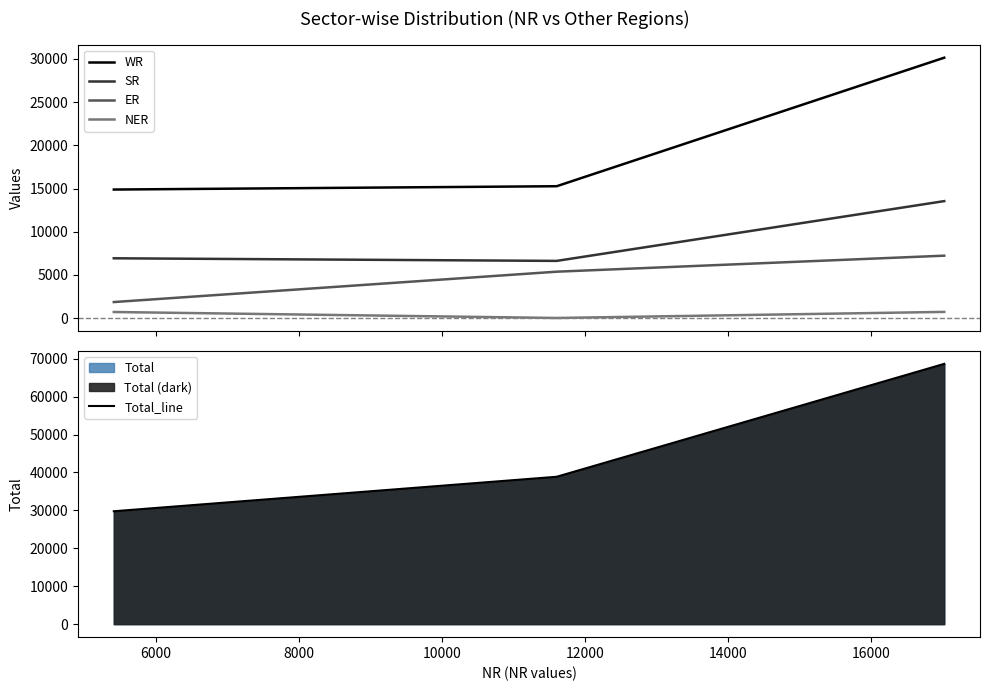

What is the highest value of the NER series?

715